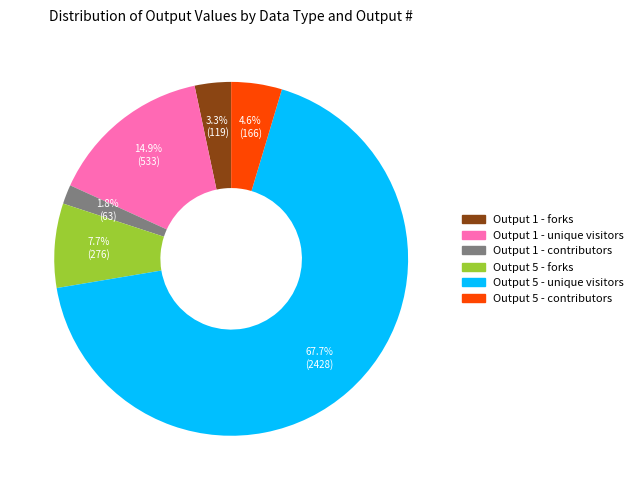

What percentage is the Output 5 - contributors slice, to the nearest percent?

5%